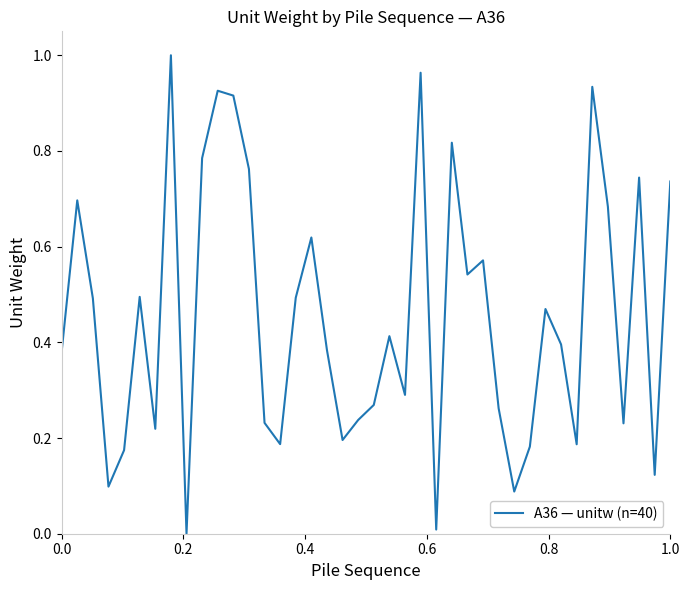

Does the chart have visible grid lines?

No